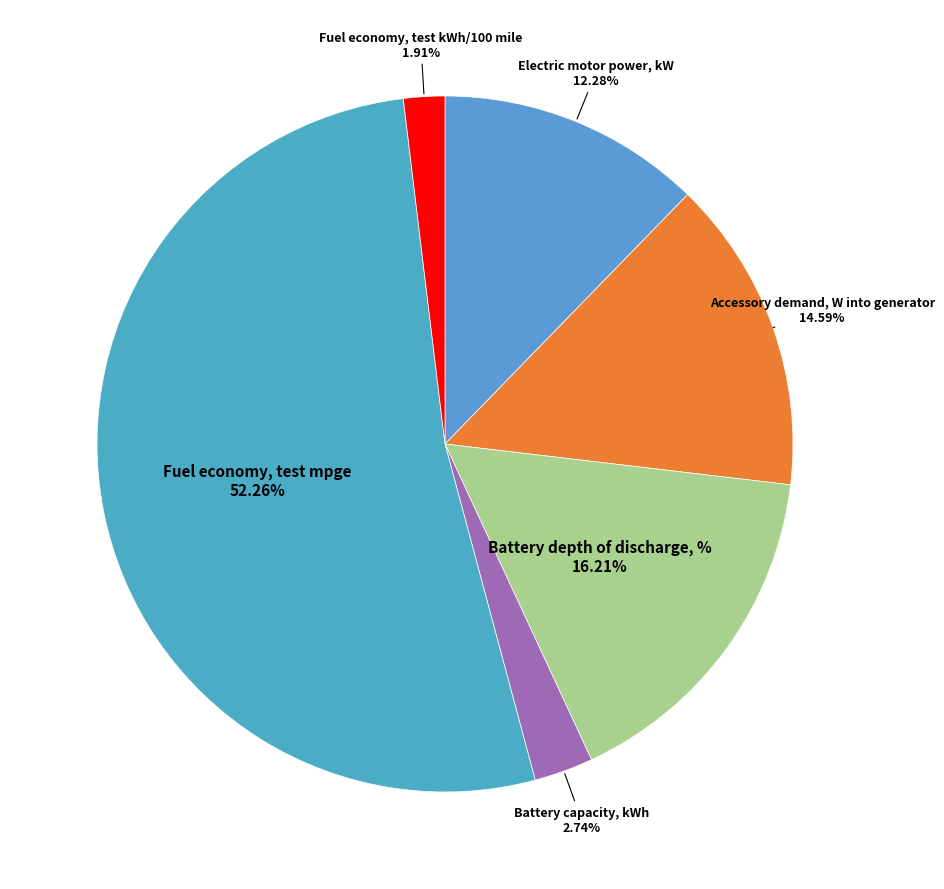

Which slice is the smallest?

Fuel economy, test kWh/100 mile